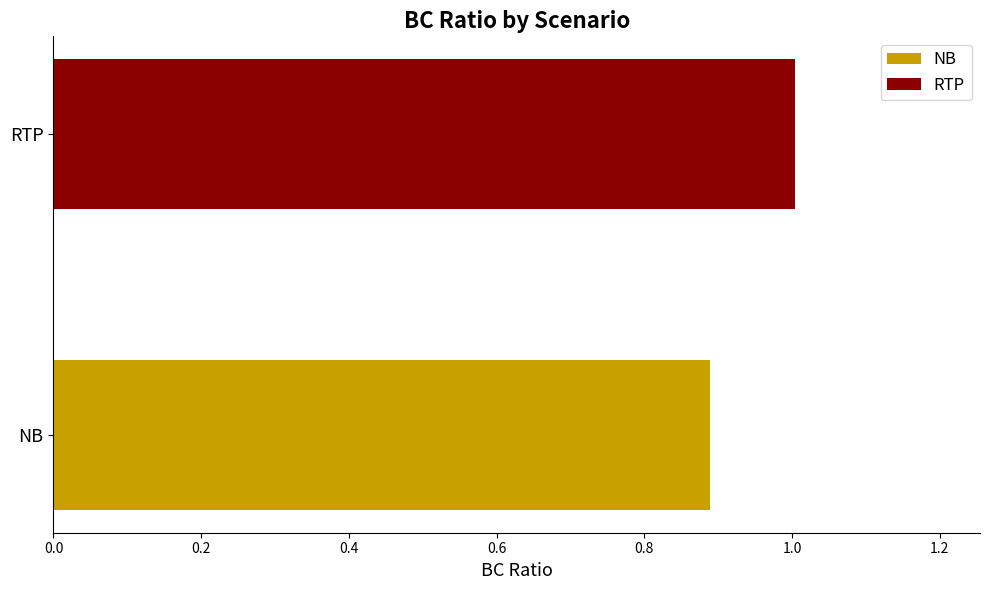

List the series in order of their overall mean, lowest first.

NB, RTP